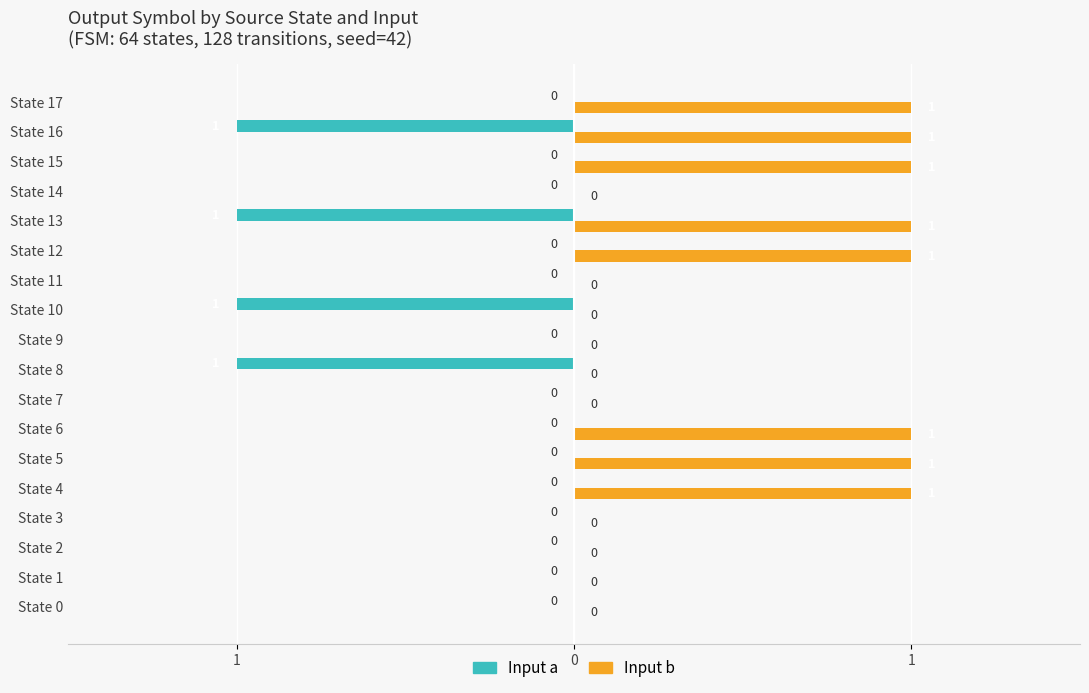

At which category does the chart reach its peak across all series?

State 4